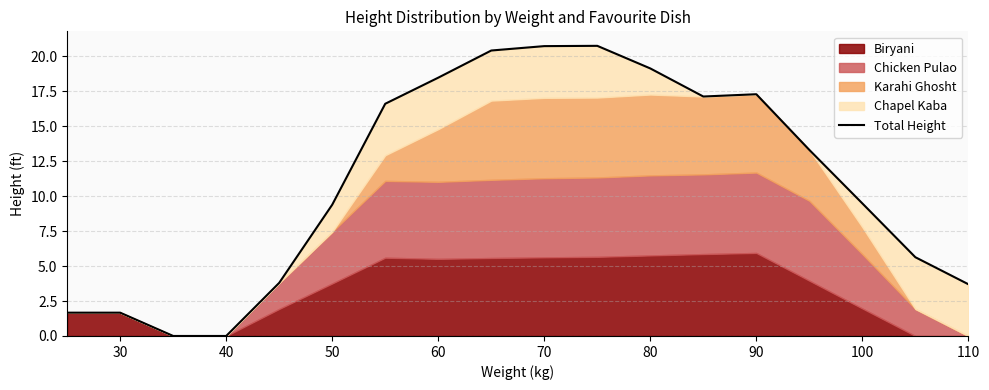

What is the ratio of the value at 70 to the value at 100?

2.2